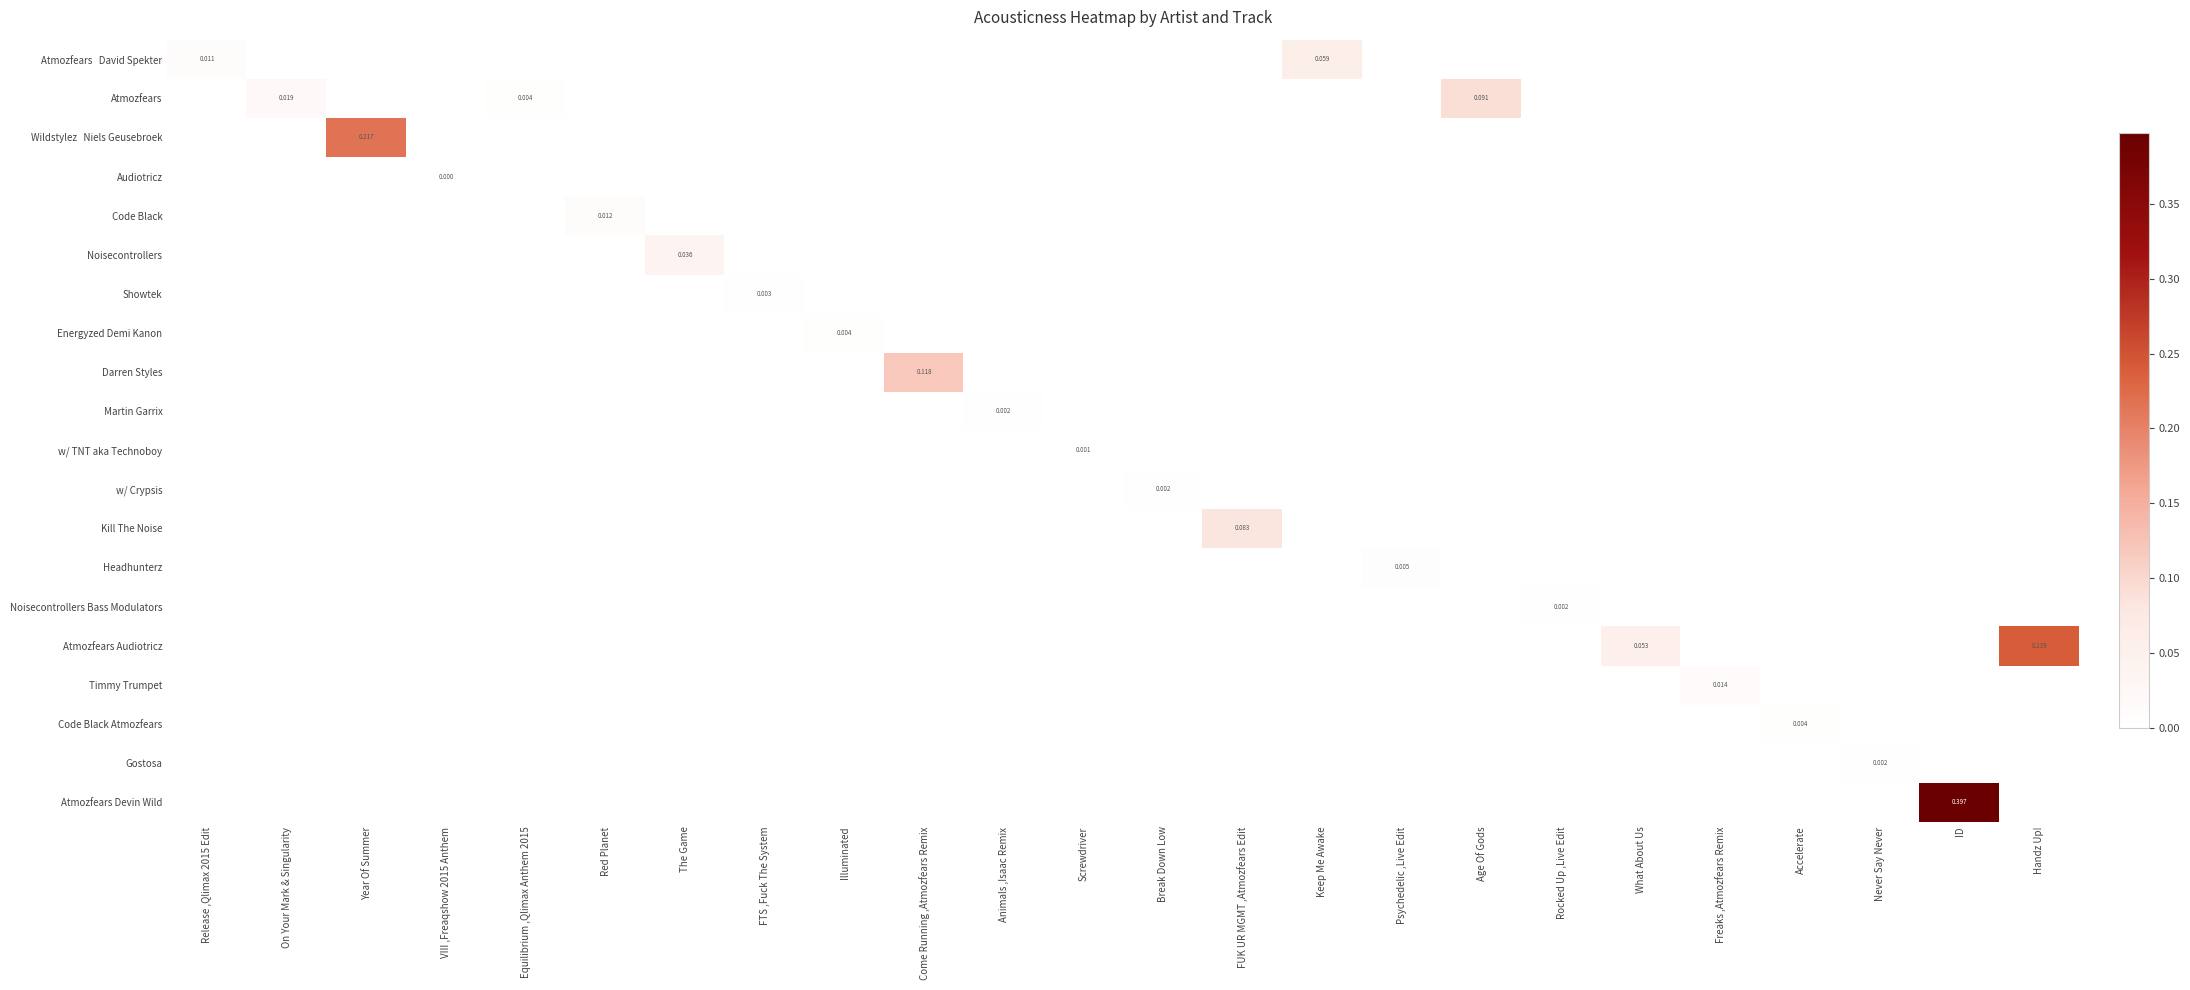

How many distinct data groups are displayed?

20